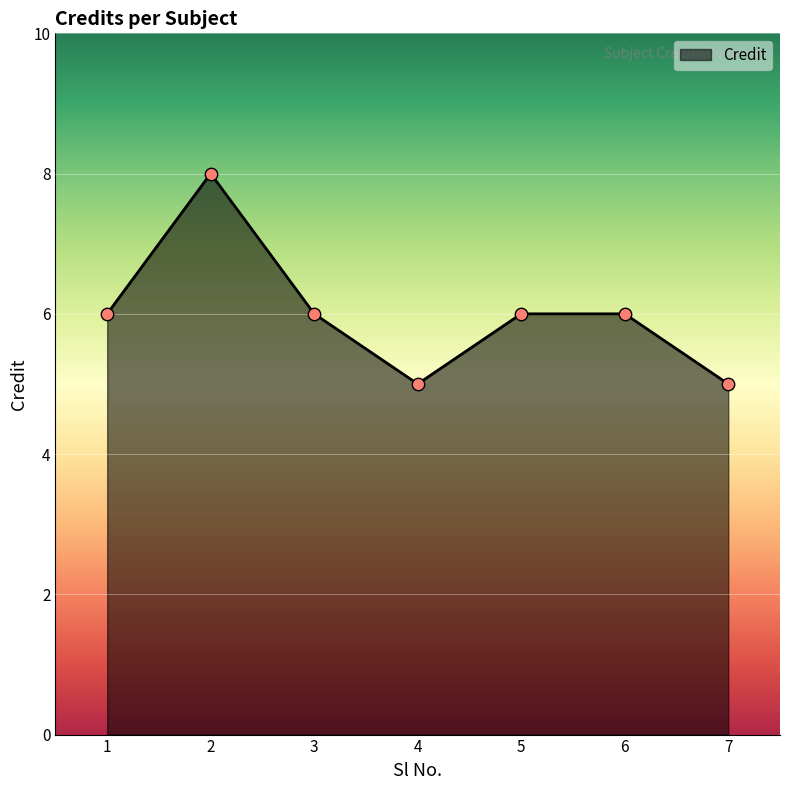

What is the change in value from 6 to 7?

-1